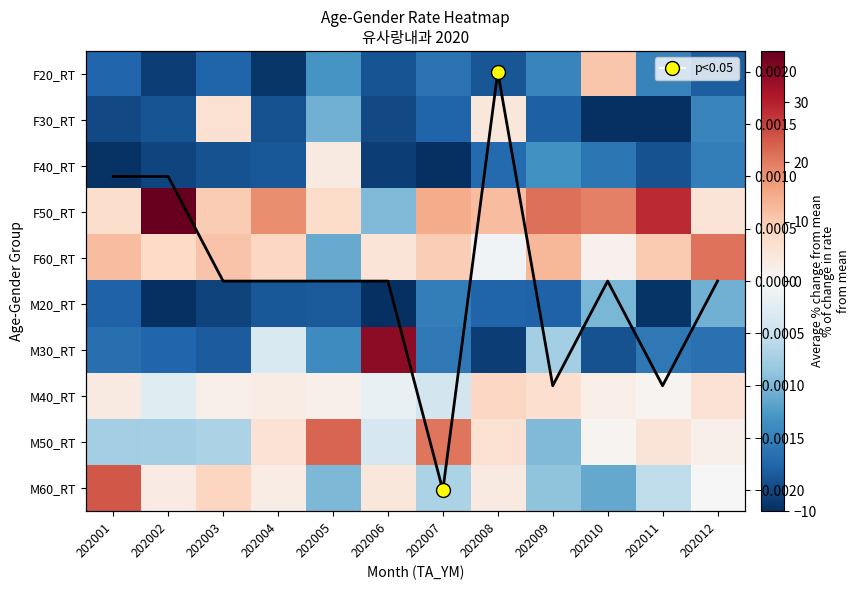

Which series changed the most between 202003 and 202007?

M50_RT